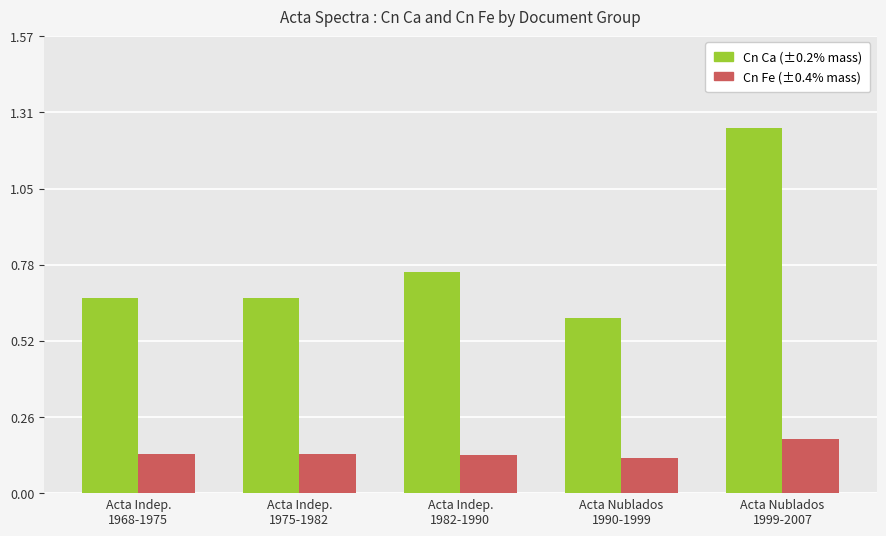

What is the difference between the maximum and second lowest values in the Cn Ca (±0.2% mass) series?

0.6